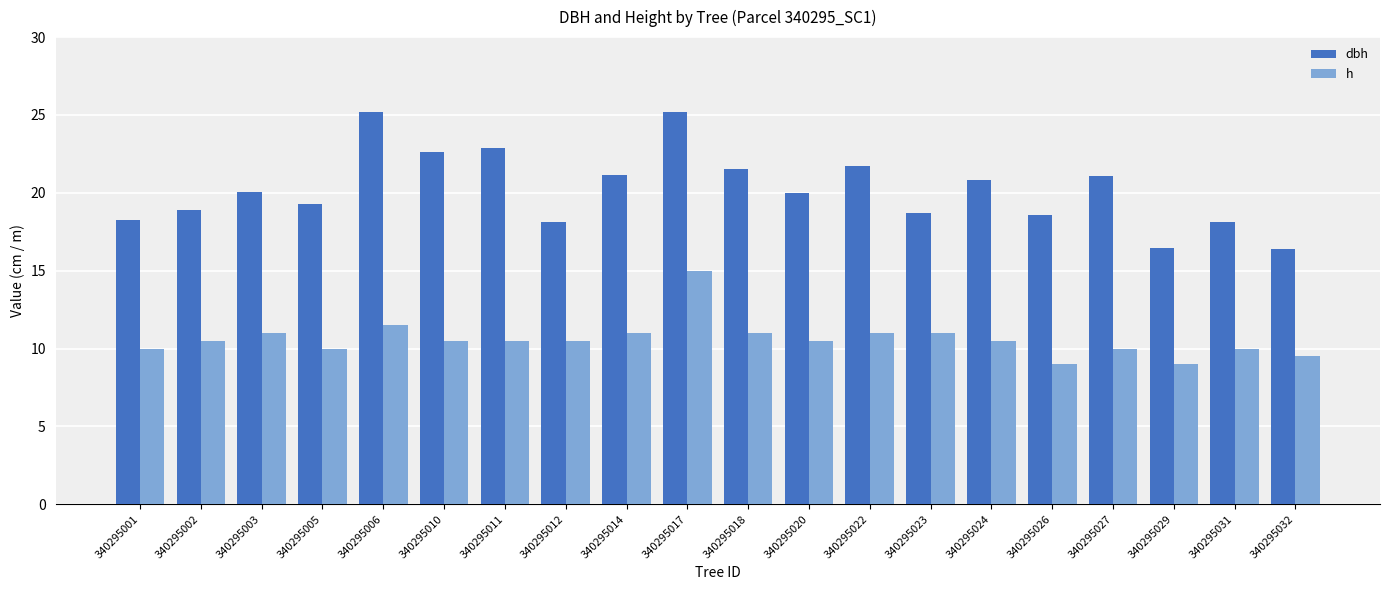

What is the total value across all series at 340295011?

33.4